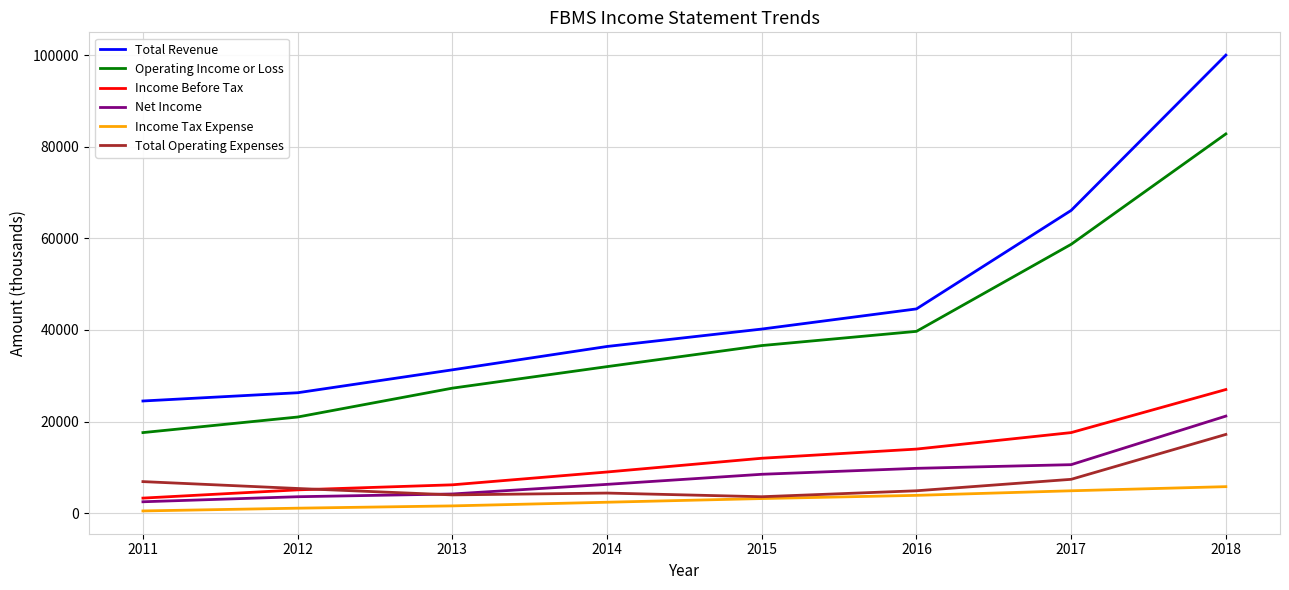

What is the greatest value displayed?

100000